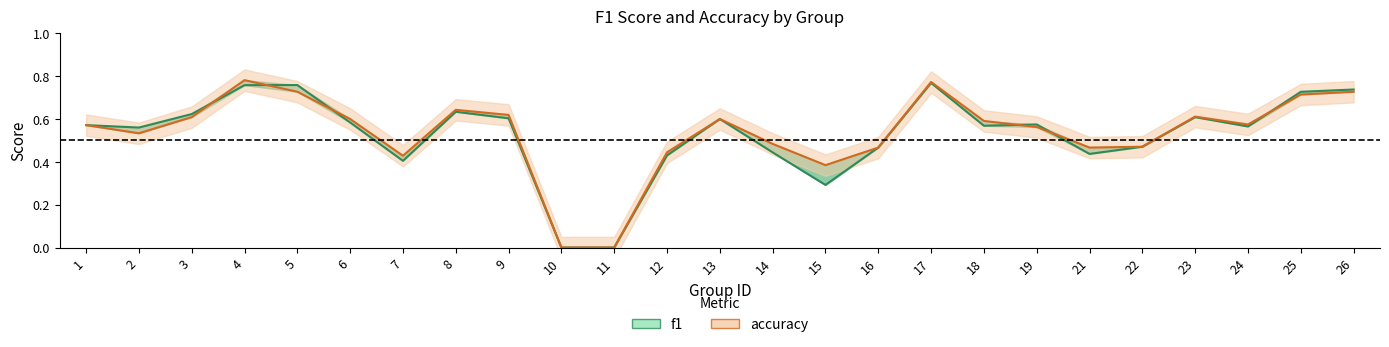

What is the value of the f1 point at the 2nd from the left?

0.6